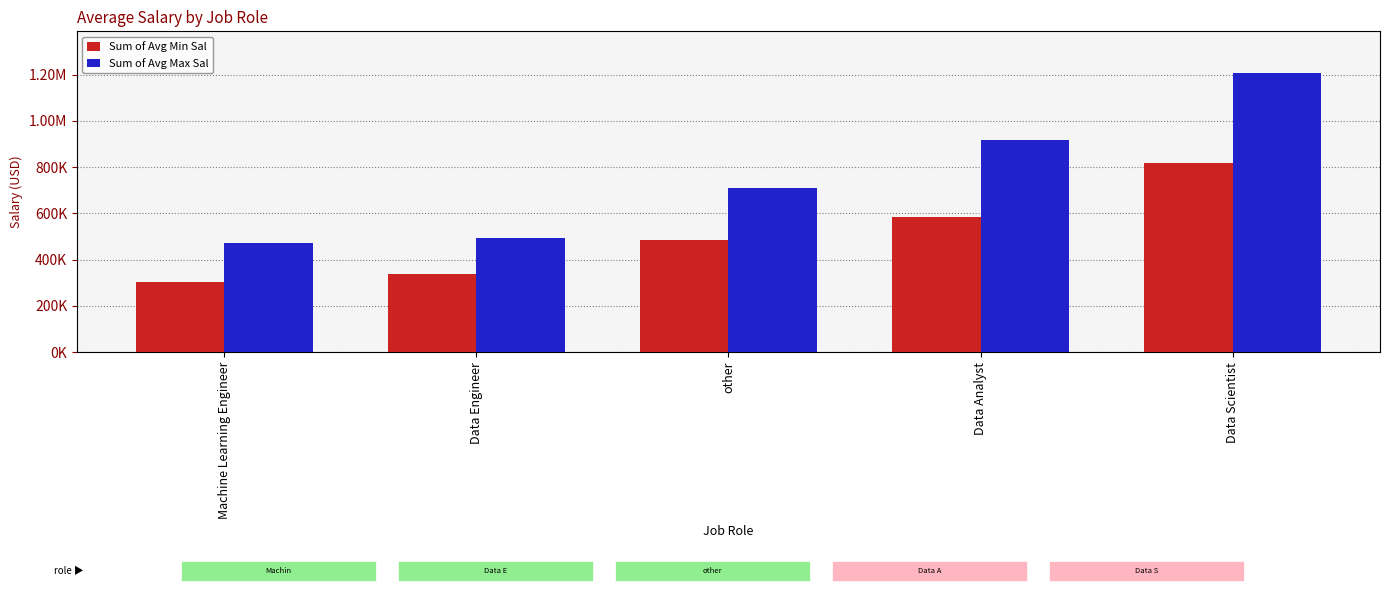

Does the chart contain any negative values?

No